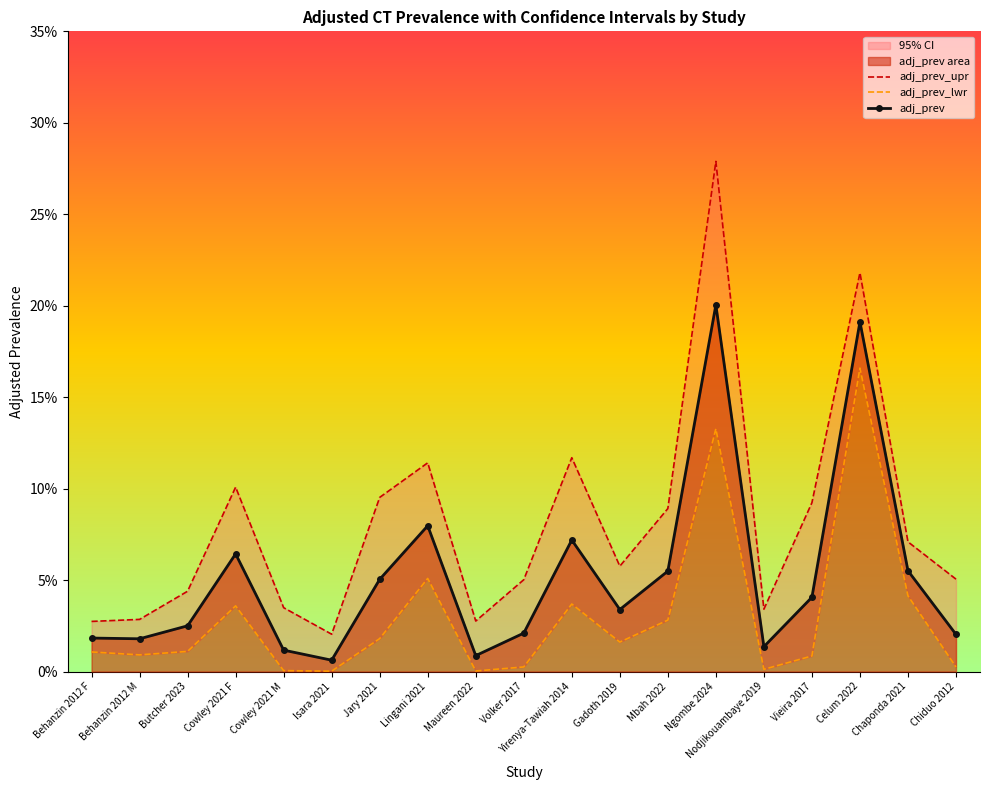

Which series has the widest spread of values?

adj_prev_upr